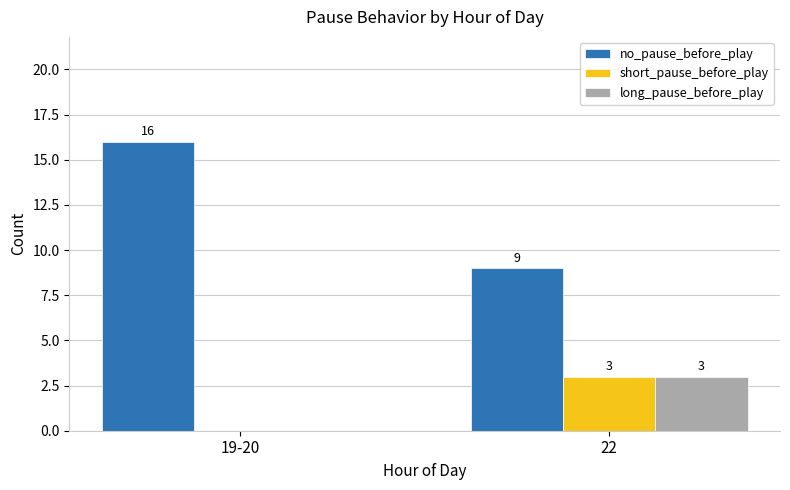

At which label does short_pause_before_play reach its peak?

22